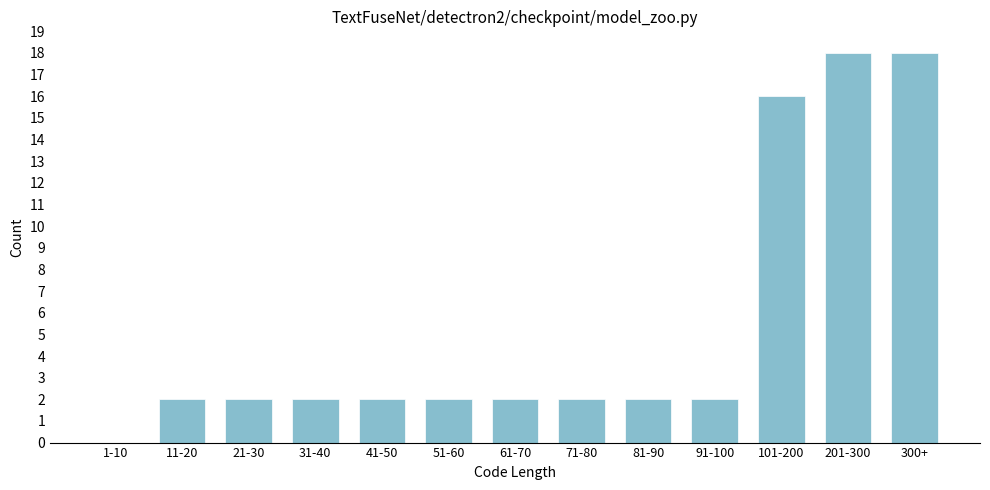

Reading left to right, what are all the values shown in this chart?

1-10=0	11-20=2	21-30=2	31-40=2	41-50=2	51-60=2	61-70=2	71-80=2	81-90=2	91-100=2	101-200=16	201-300=18	300+=18